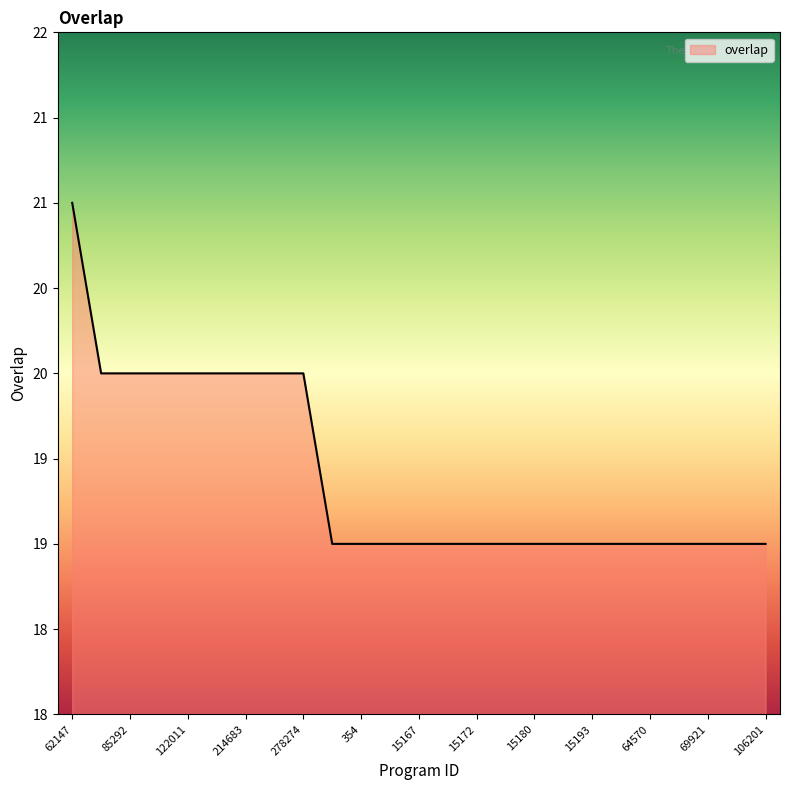

Rank the categories by value from lowest to highest.

23, 354, 2447, 15167, 15169, 15172, 15173, 15180, 15189, 15193, 51931, 64570, 64571, 69921, 94825, 106201, 78021, 85292, 120925, 122011, 123891, 214683, 267183, 278274, 62147